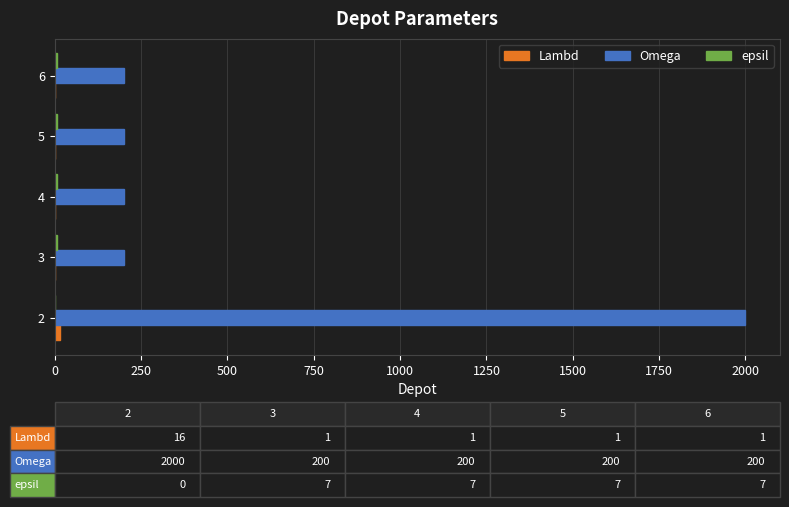

How many categories are shown in the chart?

5